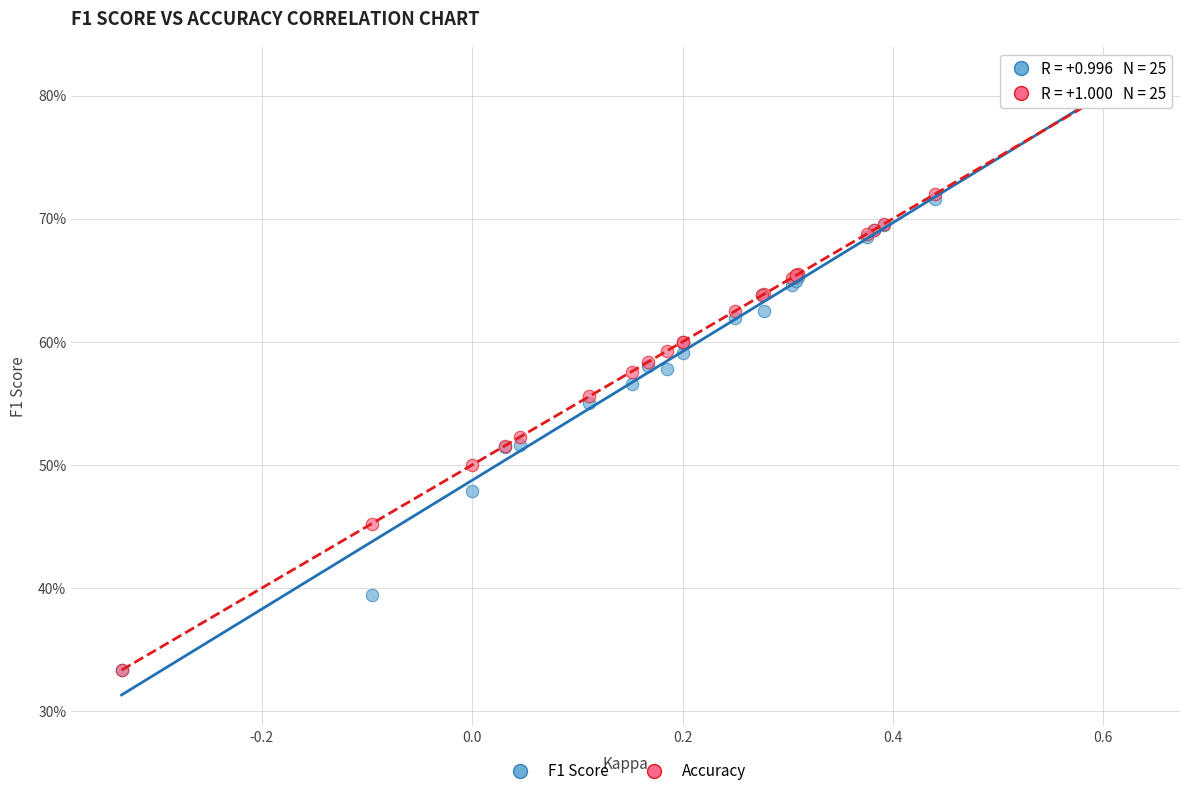

What are all the series names shown in the legend?

F1 Score, Accuracy